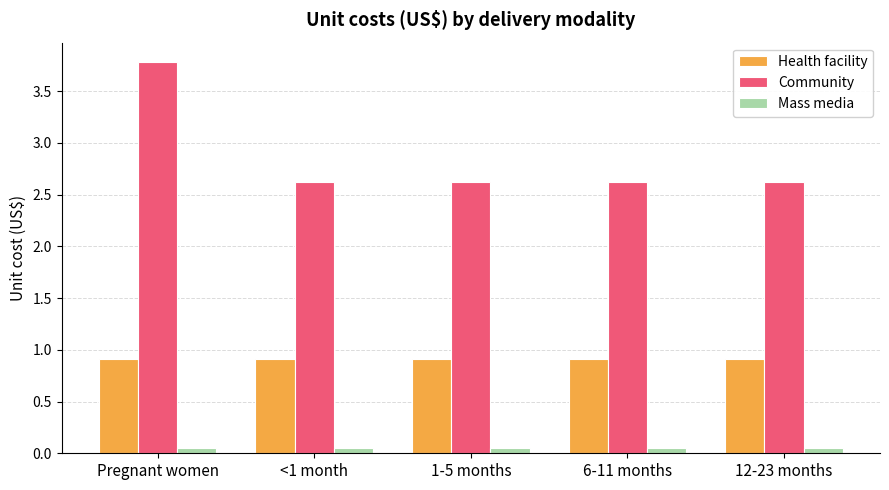

What is the spread (max minus min) of values at <1 month?

2.6